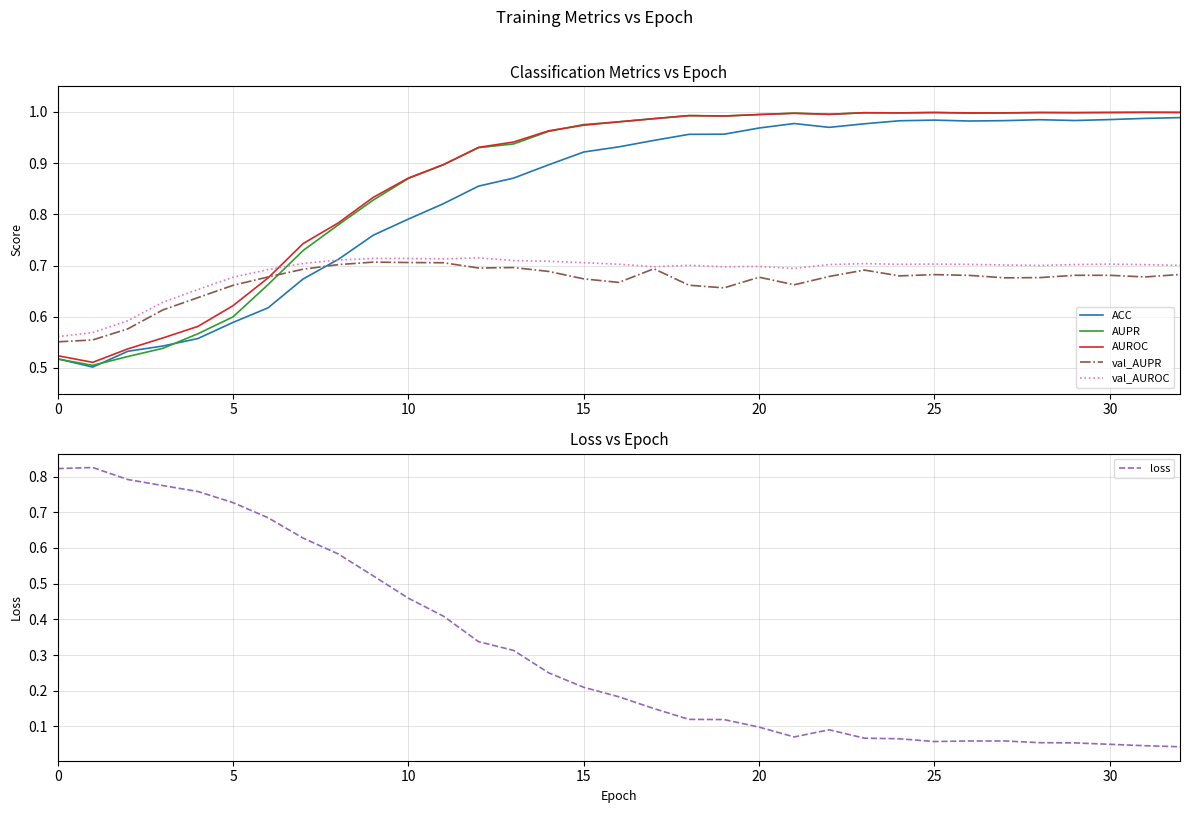

What is the difference between the highest and lowest values at 24?

0.9